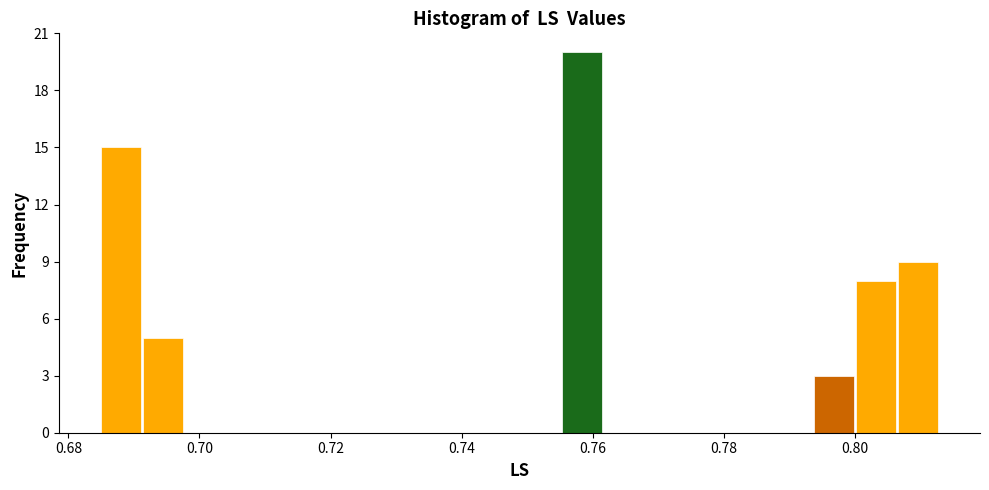

Around what value on the x-axis is the tallest bar? Give the approximate position of its centre, as read against the axis.

0.758